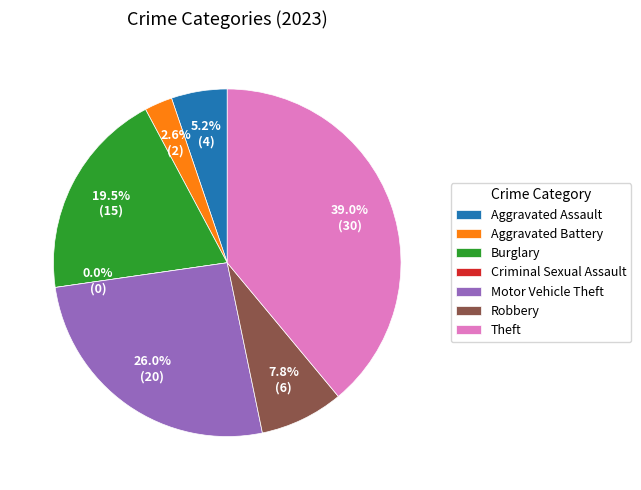

What percentage is the Aggravated Battery slice, to the nearest percent?

3%